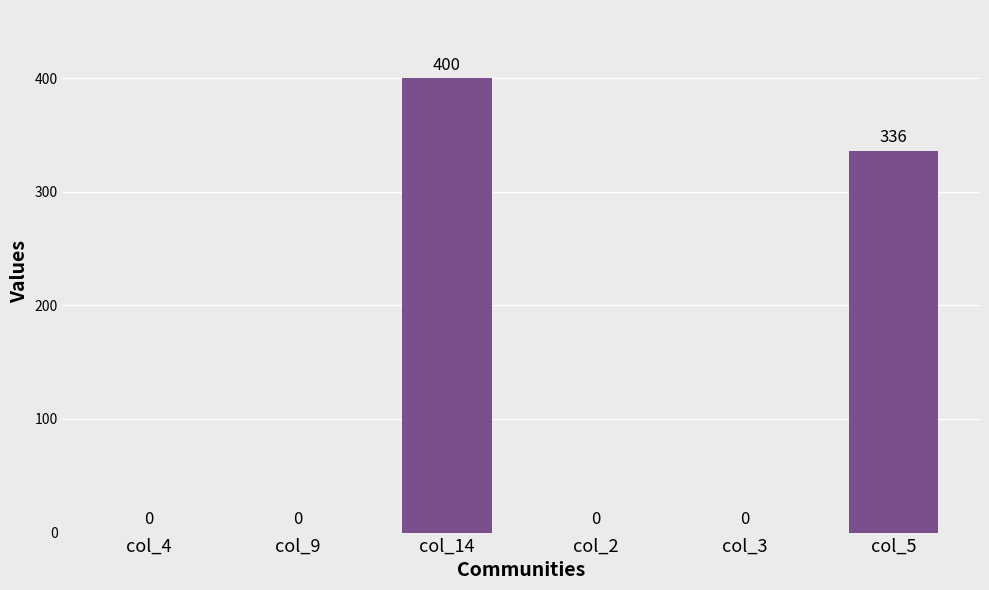

The chart shows a value of -250 at col_9. True or false?

False